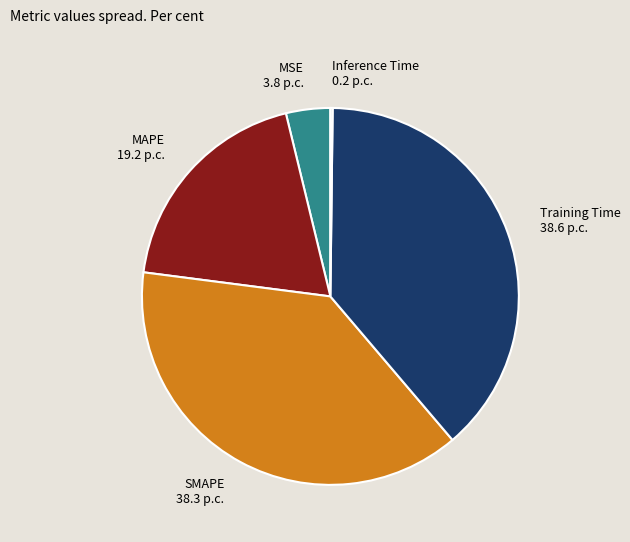

Is there any slice that represents more than half of the pie?

No